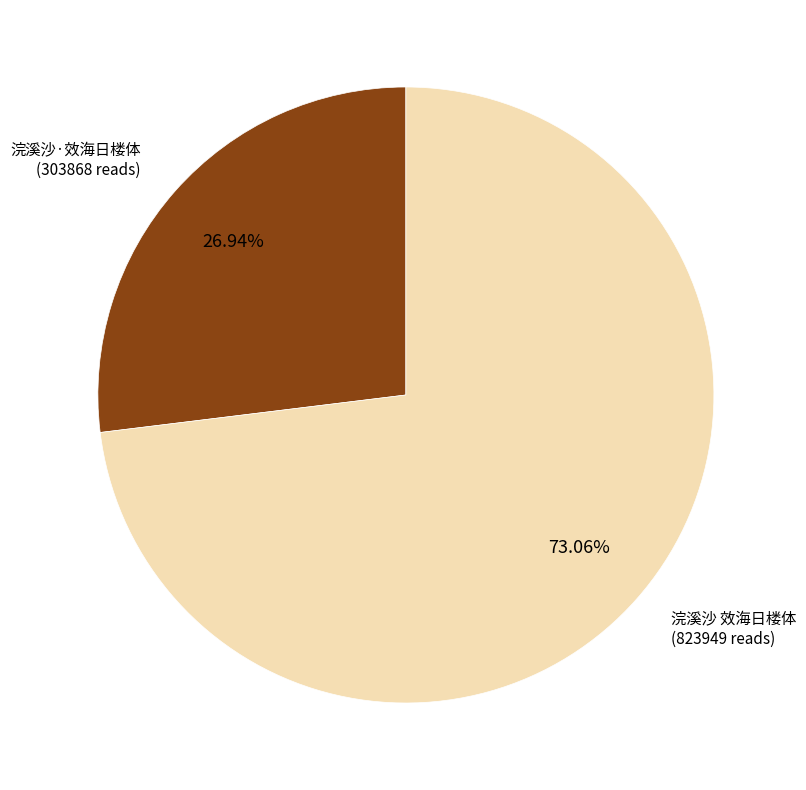

Is there a majority slice in this chart?

Yes